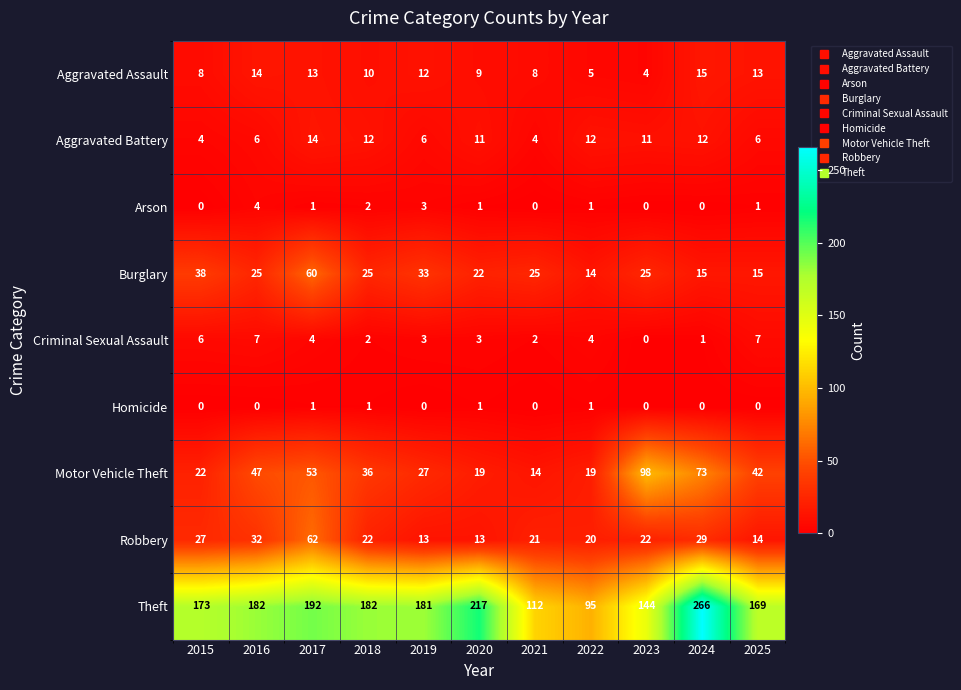

What is the total value across all series at 2017?

400